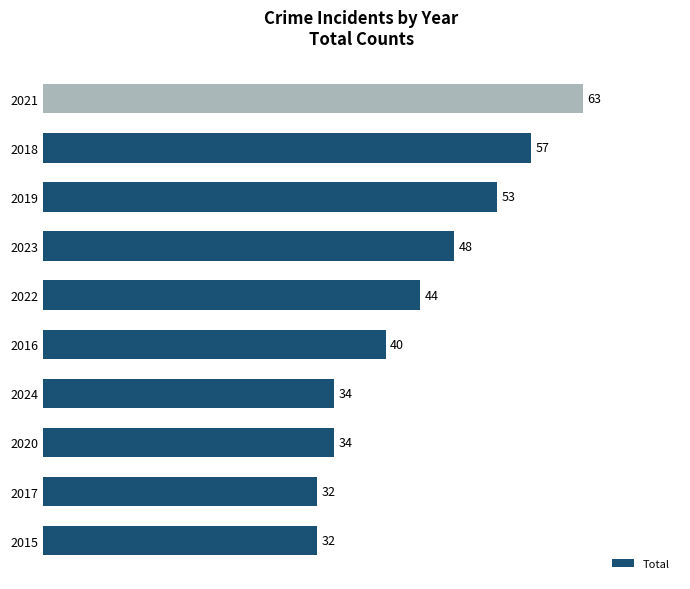

What is the ratio of the value at 2024 to the value at 2022?

0.8